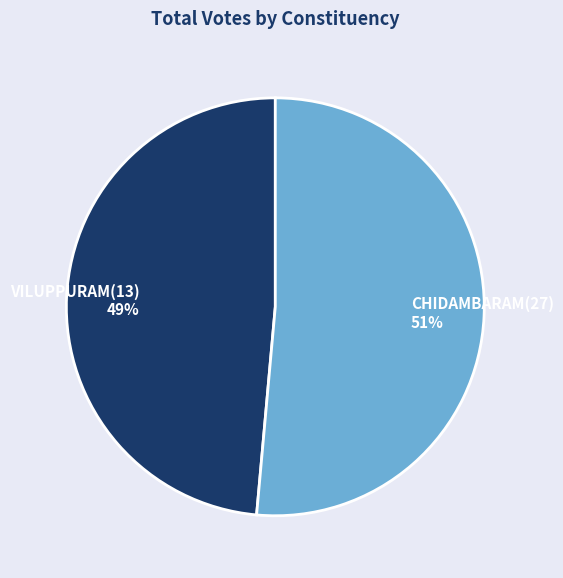

Which slice is the largest?

CHIDAMBARAM(27)